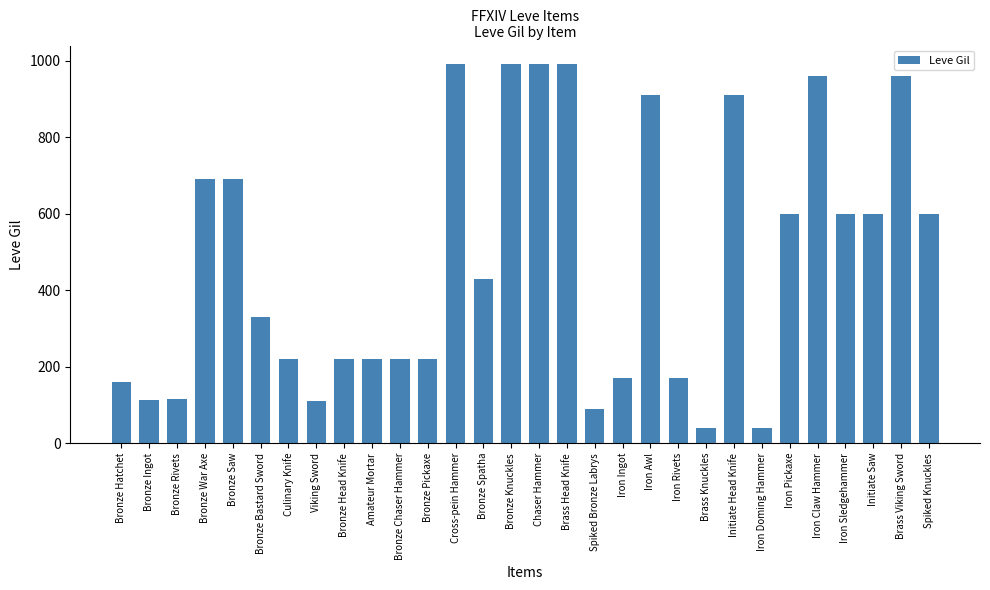

What is the label of the 2nd bar from the right?

Brass Viking Sword